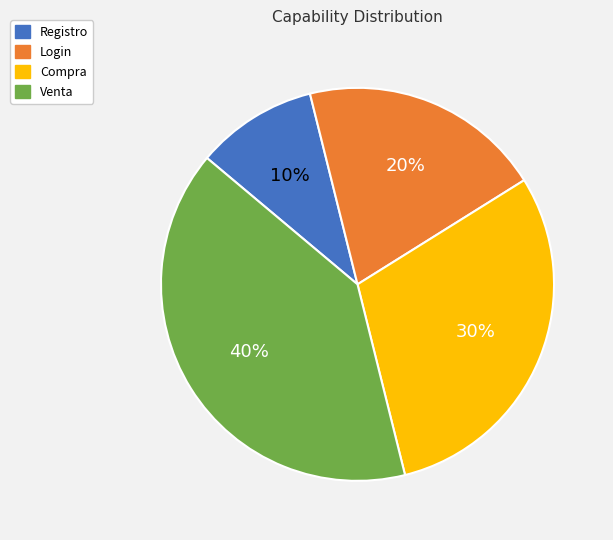

What is the smallest slice in the pie chart?

Registro